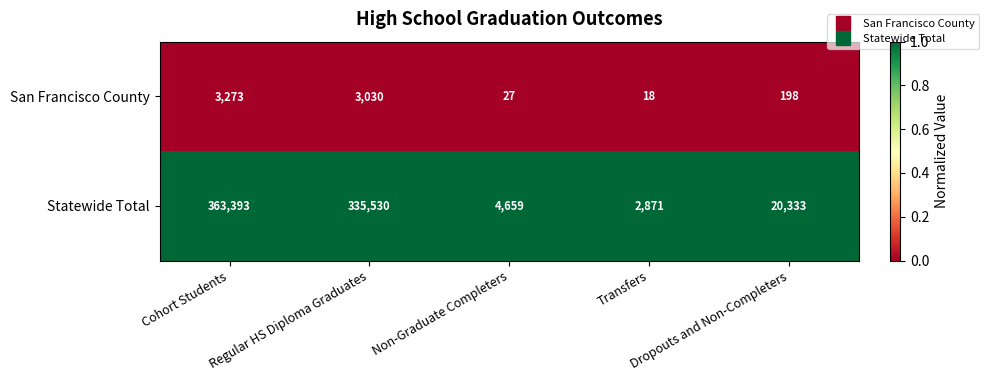

Count the number of categories in the chart.

5